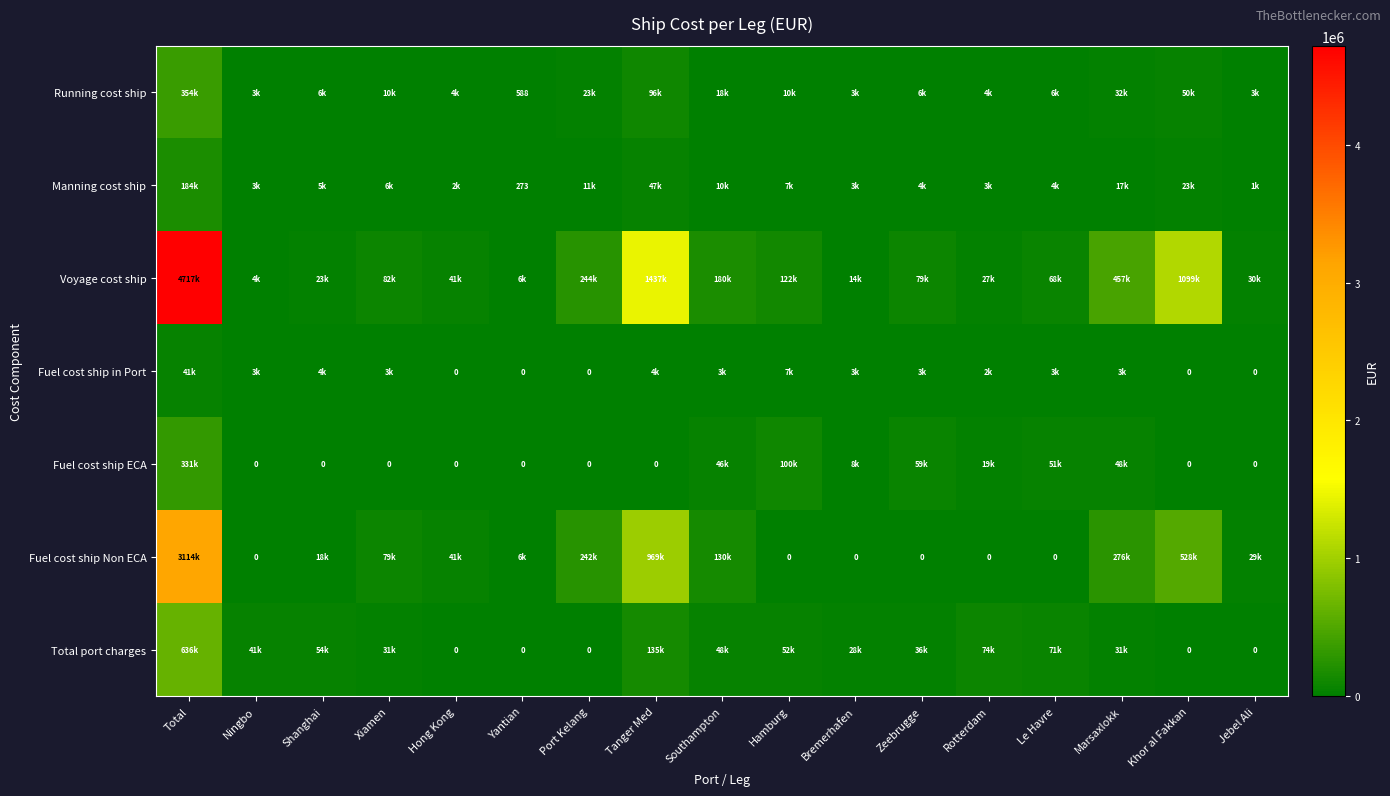

Between Shanghai and Hong Kong, which is larger?

Shanghai